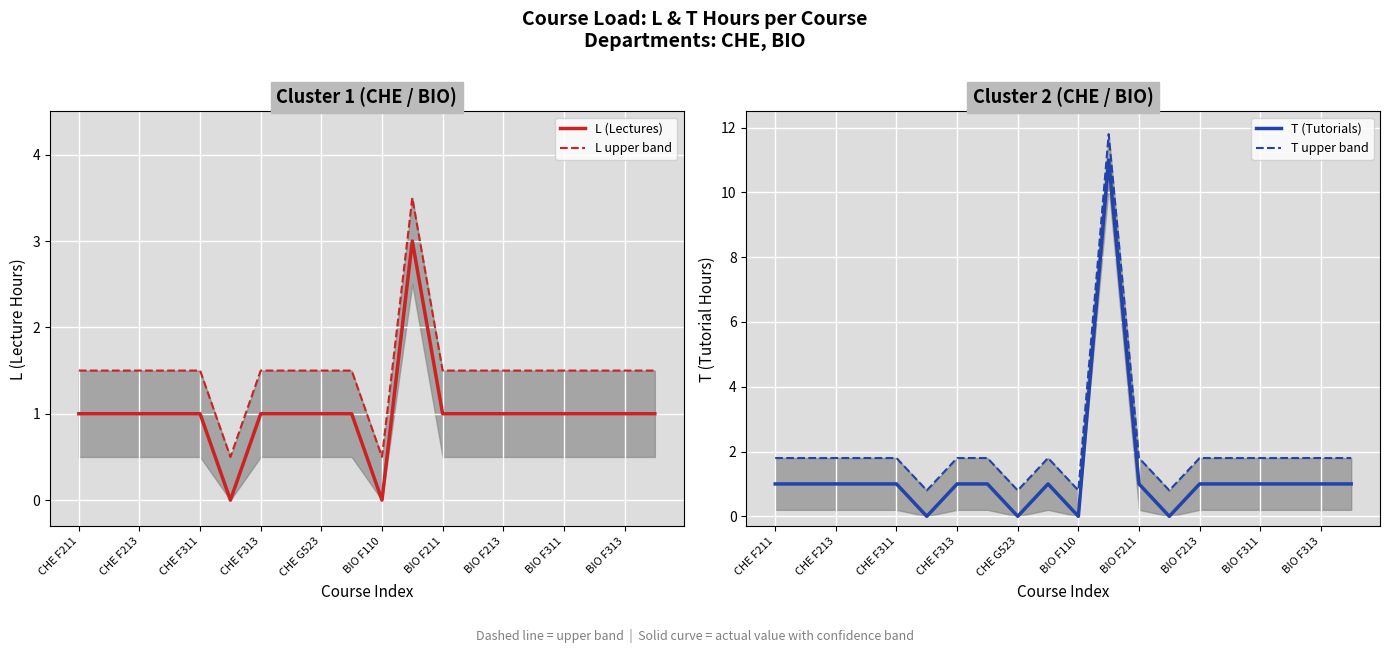

What is the maximum value for L upper band?

3.5